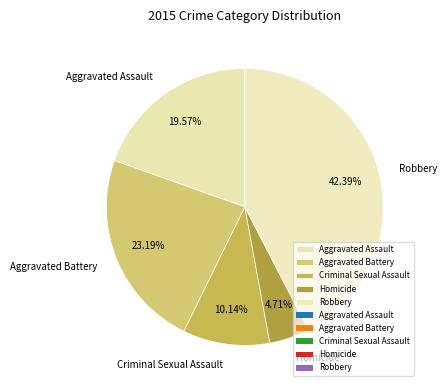

Is there a majority slice in this chart?

No